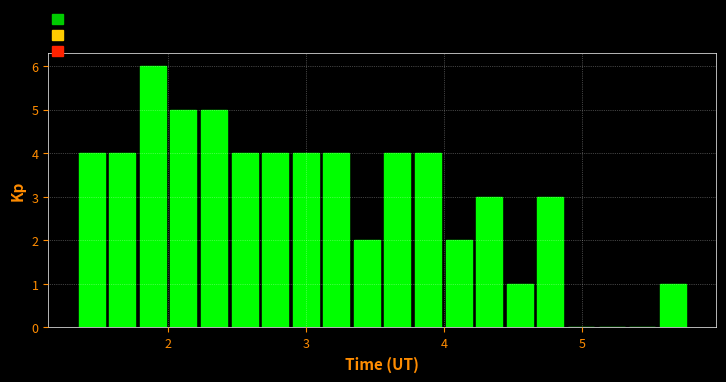

Read against the x-axis, roughly where is the centre of the tallest bar?

1.9